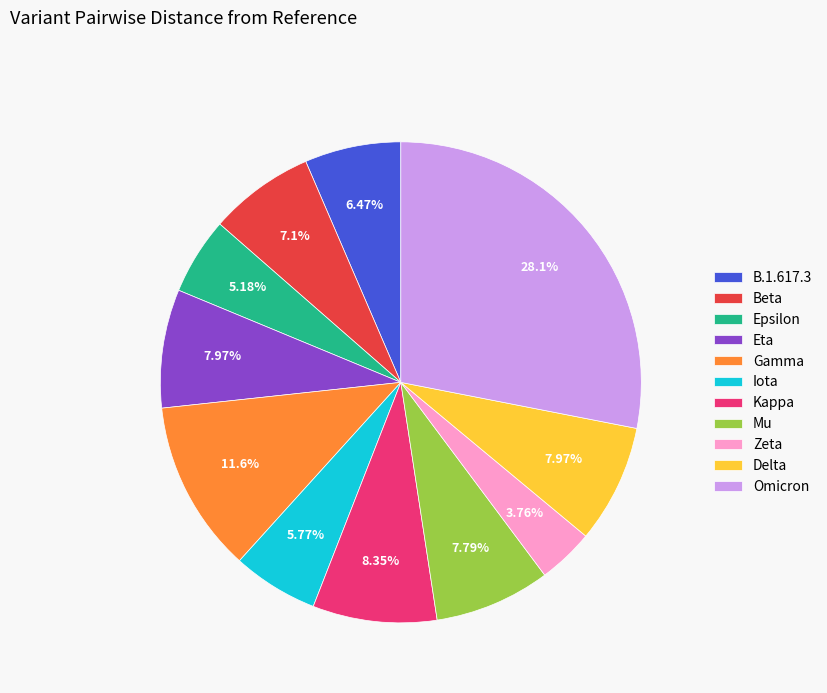

To the nearest percent, what is the combined percentage of Gamma and Omicron?

40%